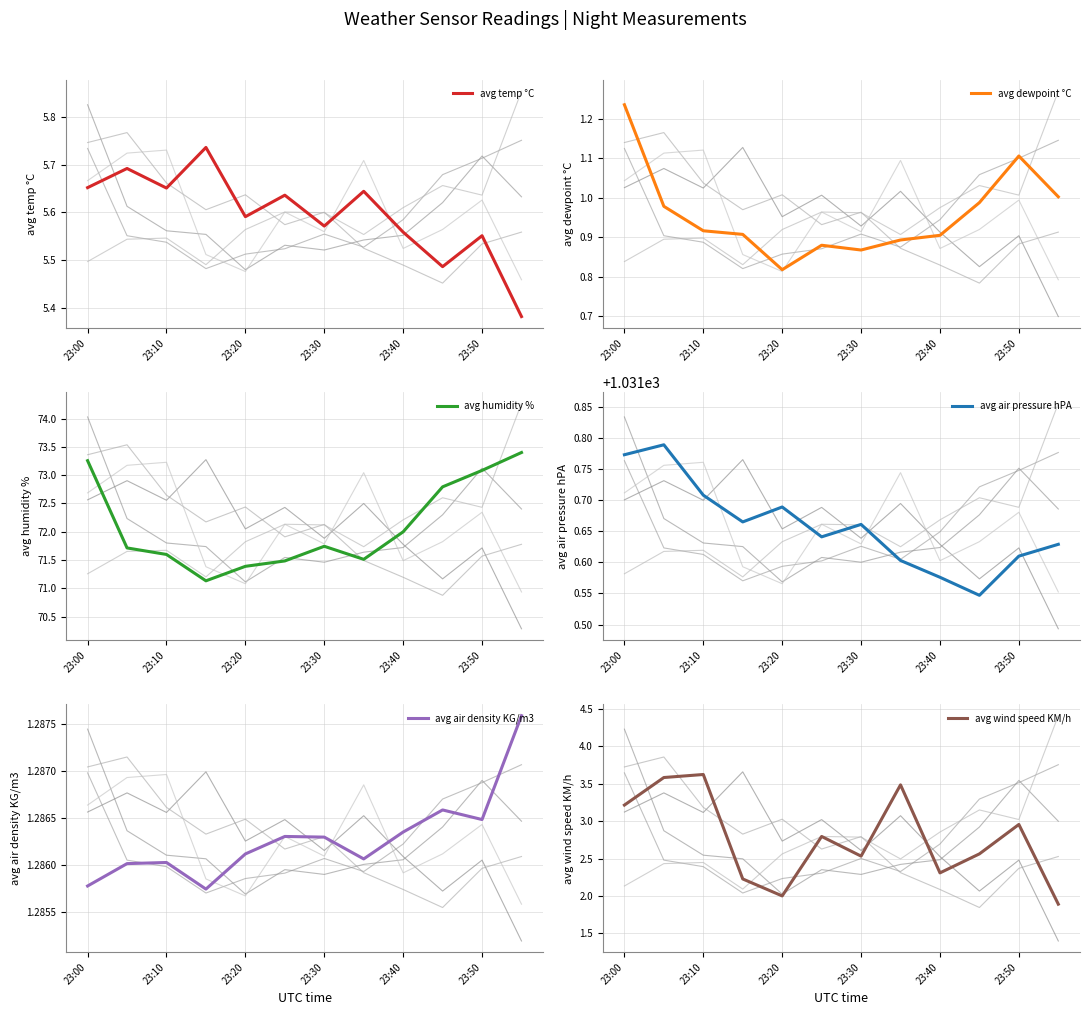

Is it true that avg temp °C equals 3.4 at 23:00?

False